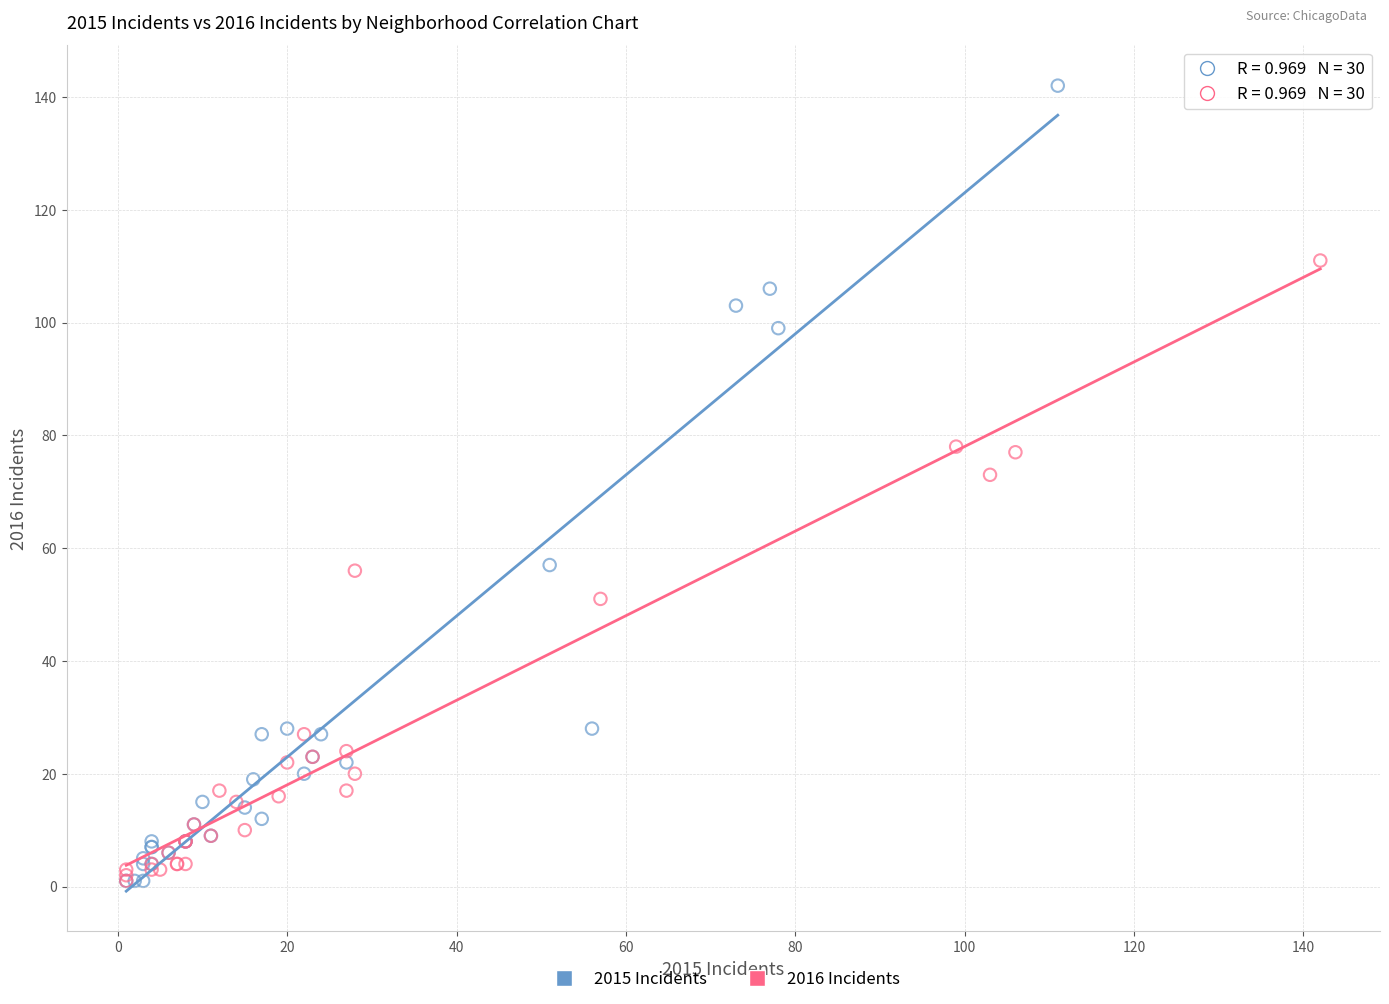

Which series has the largest Y range (max minus min)?

2015 Incidents